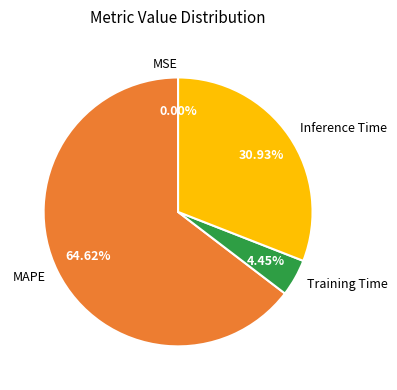

To the nearest percent, what is the difference between the largest and smallest slice percentages?

65%